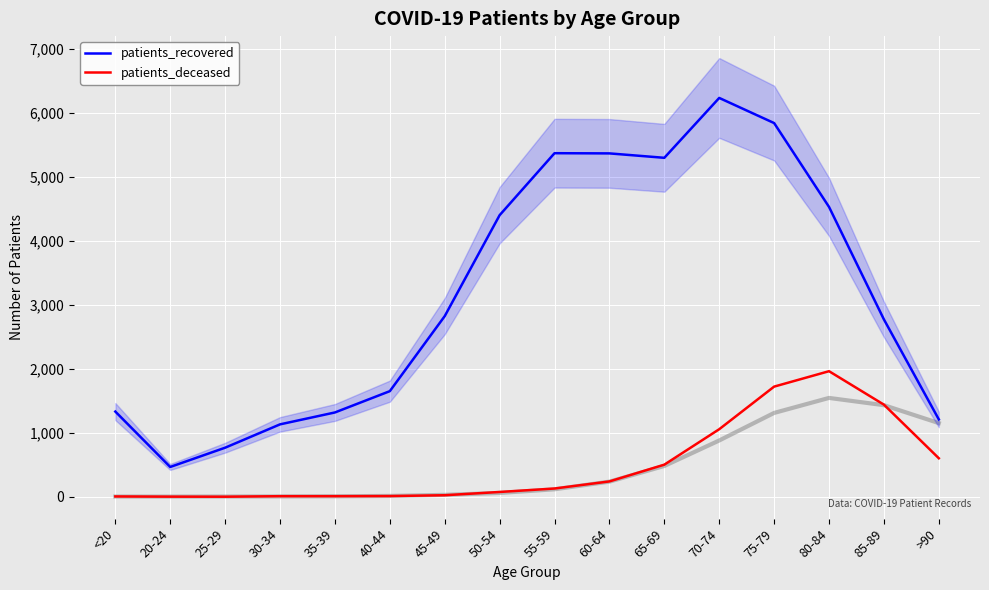

How many lines are shown in the chart?

2